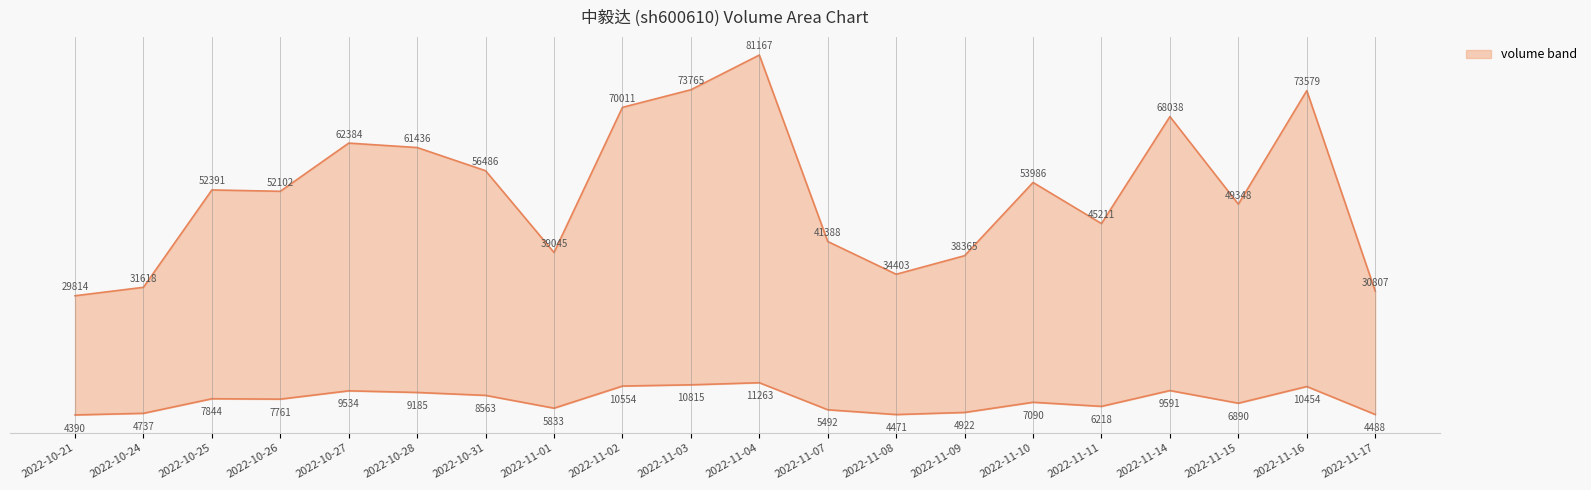

True or false: volume_line has a value of 61468 at 2022-11-11.

False